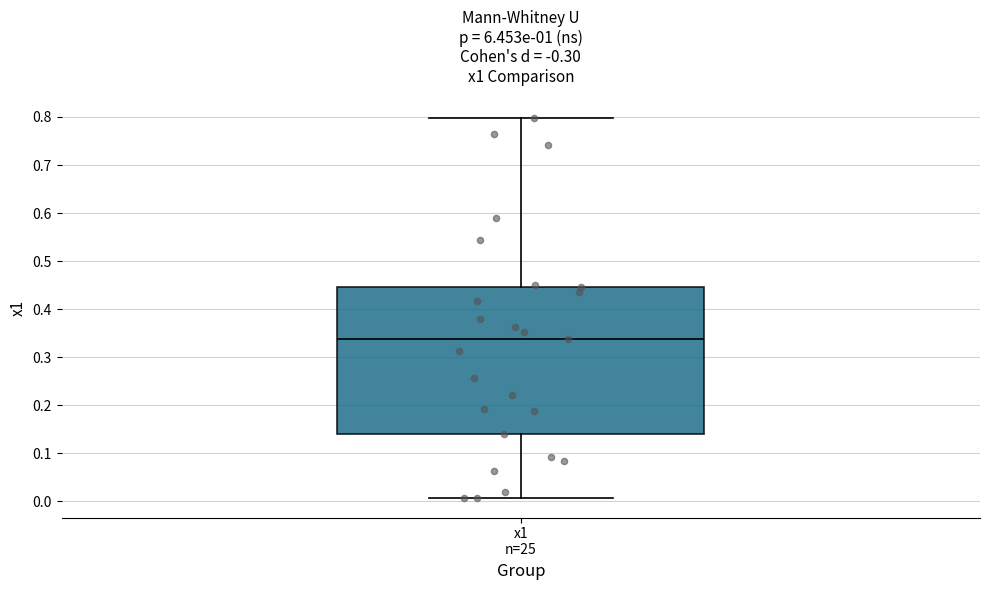

Transcribe this box plot: give where the median line is, the range the box spans, and where the two whiskers end, as read against the y-axis. The values are not printed on the chart, so give them approximately, as read against the axis.

median 0.34, box 0.14 to 0.45, whiskers 0.01 to 0.80